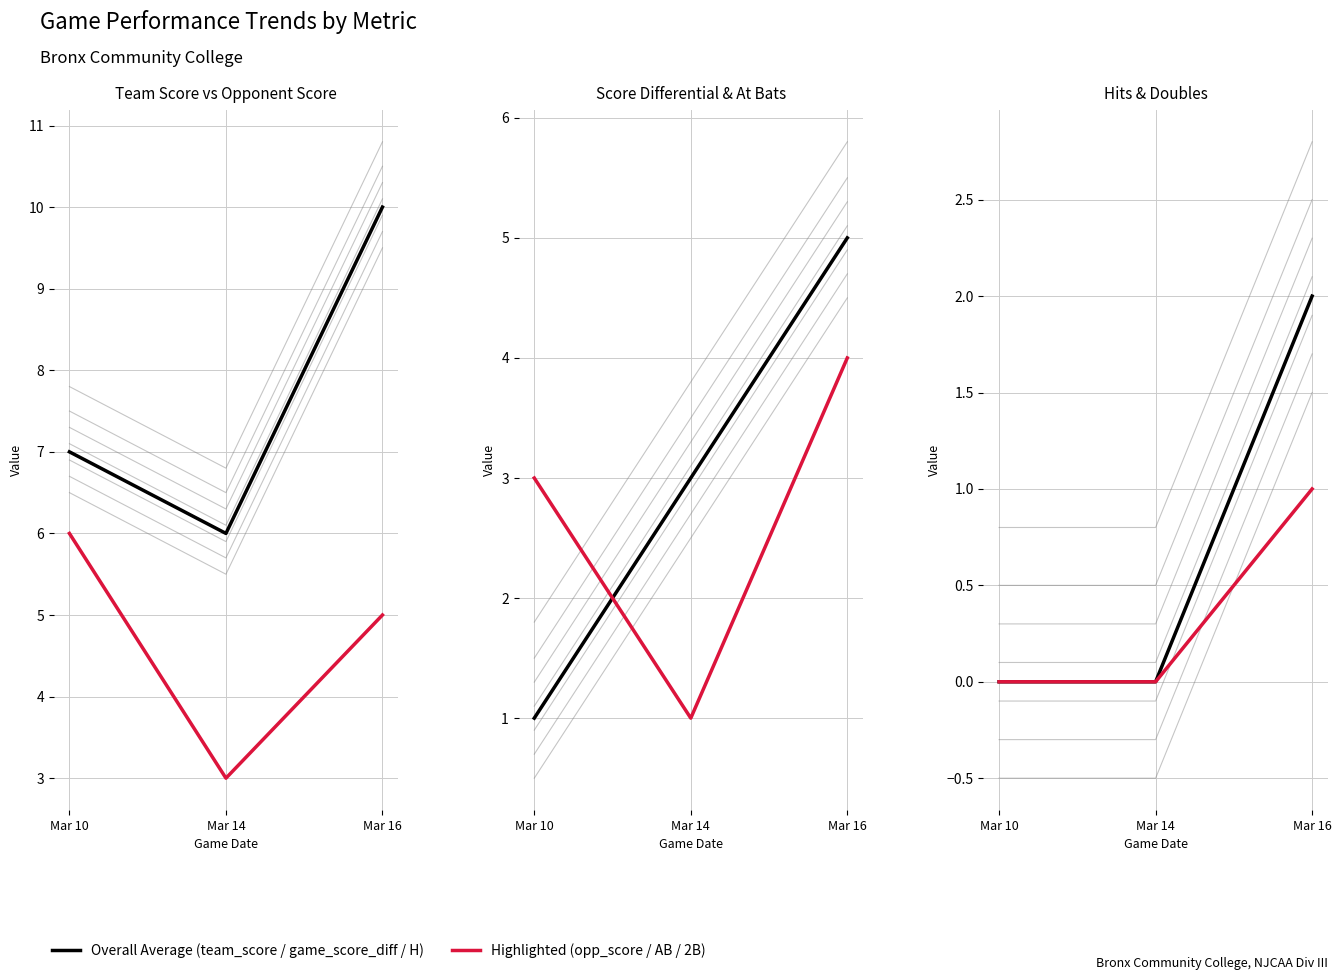

Which has a higher value, Mar 10 or Mar 14?

Mar 10